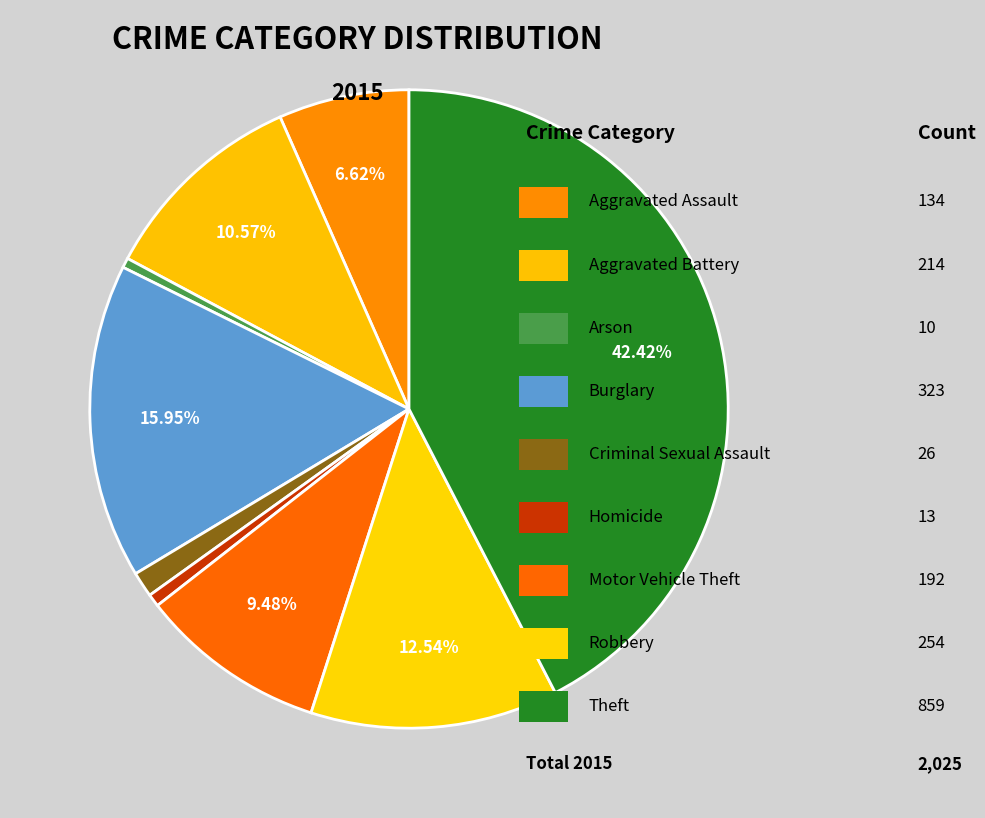

Which slice is the smallest?

Arson